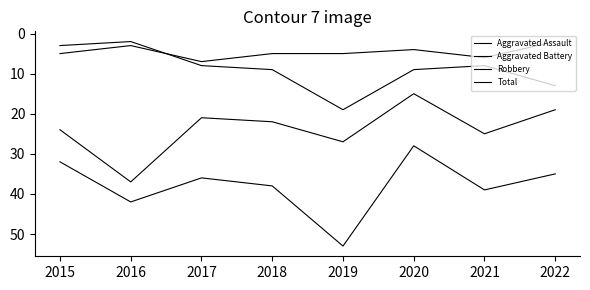

Rank the series at 2022 from highest to lowest value.

Total, Robbery, Aggravated Battery, Aggravated Assault